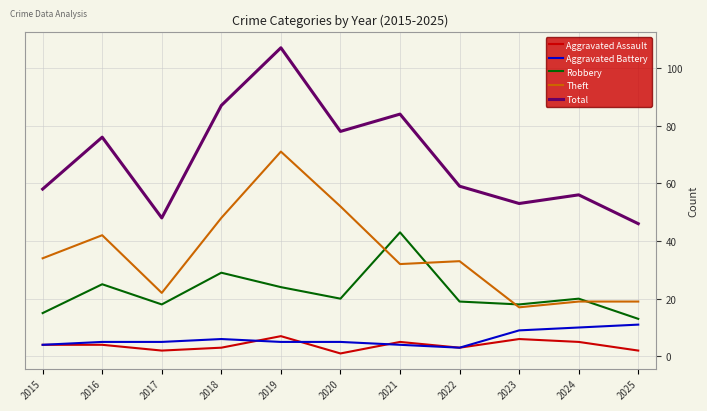

Reading left to right, list all the values displayed in this chart.

Aggravated Assault: 2015=4	2016=4	2017=2	2018=3	2019=7	2020=1	2021=5	2022=3	2023=6	2024=5	2025=2
Aggravated Battery: 2015=4	2016=5	2017=5	2018=6	2019=5	2020=5	2021=4	2022=3	2023=9	2024=10	2025=11
Robbery: 2015=15	2016=25	2017=18	2018=29	2019=24	2020=20	2021=43	2022=19	2023=18	2024=20	2025=13
Theft: 2015=34	2016=42	2017=22	2018=48	2019=71	2020=52	2021=32	2022=33	2023=17	2024=19	2025=19
Total: 2015=58	2016=76	2017=48	2018=87	2019=107	2020=78	2021=84	2022=59	2023=53	2024=56	2025=46